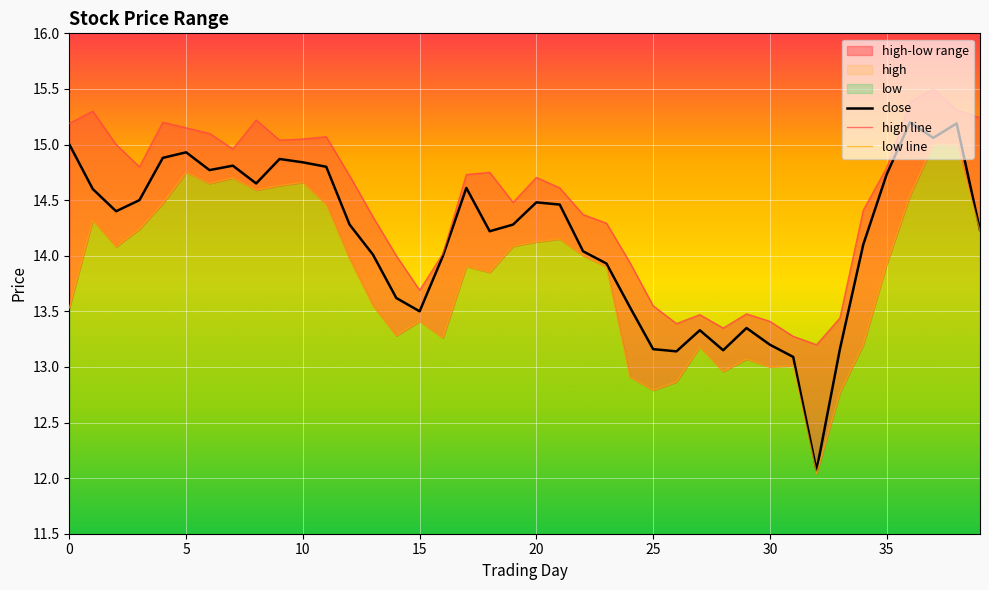

At how many categories does at least one series exceed 12?

40